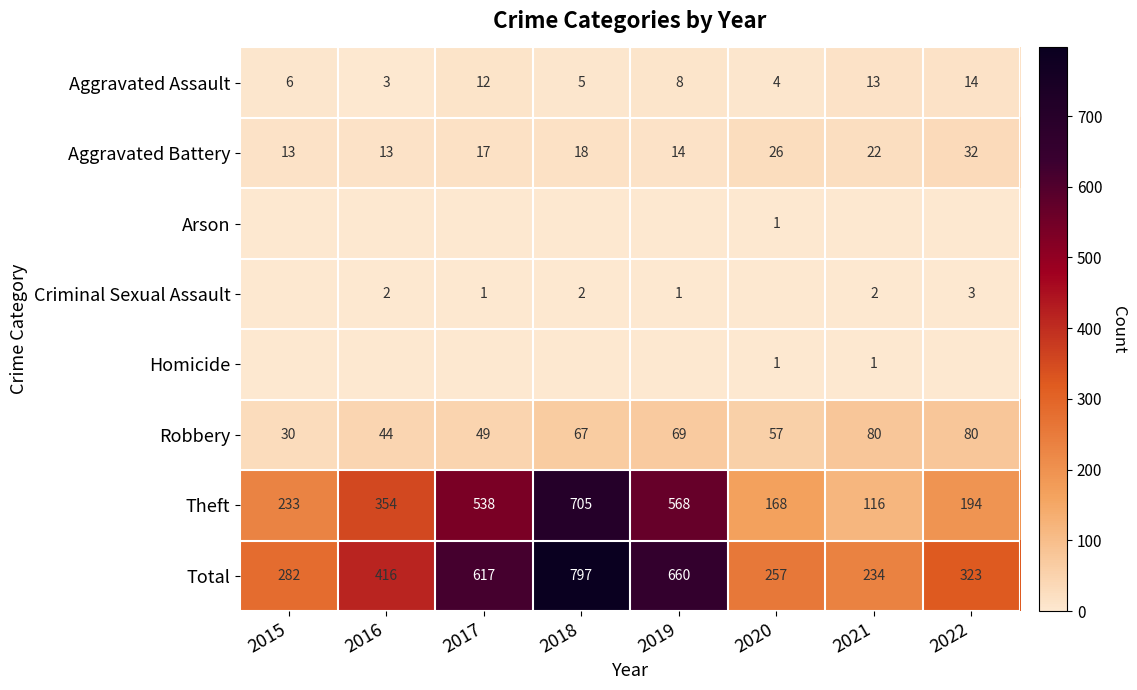

Where is Aggravated Assault nearest to the value 8?

2019